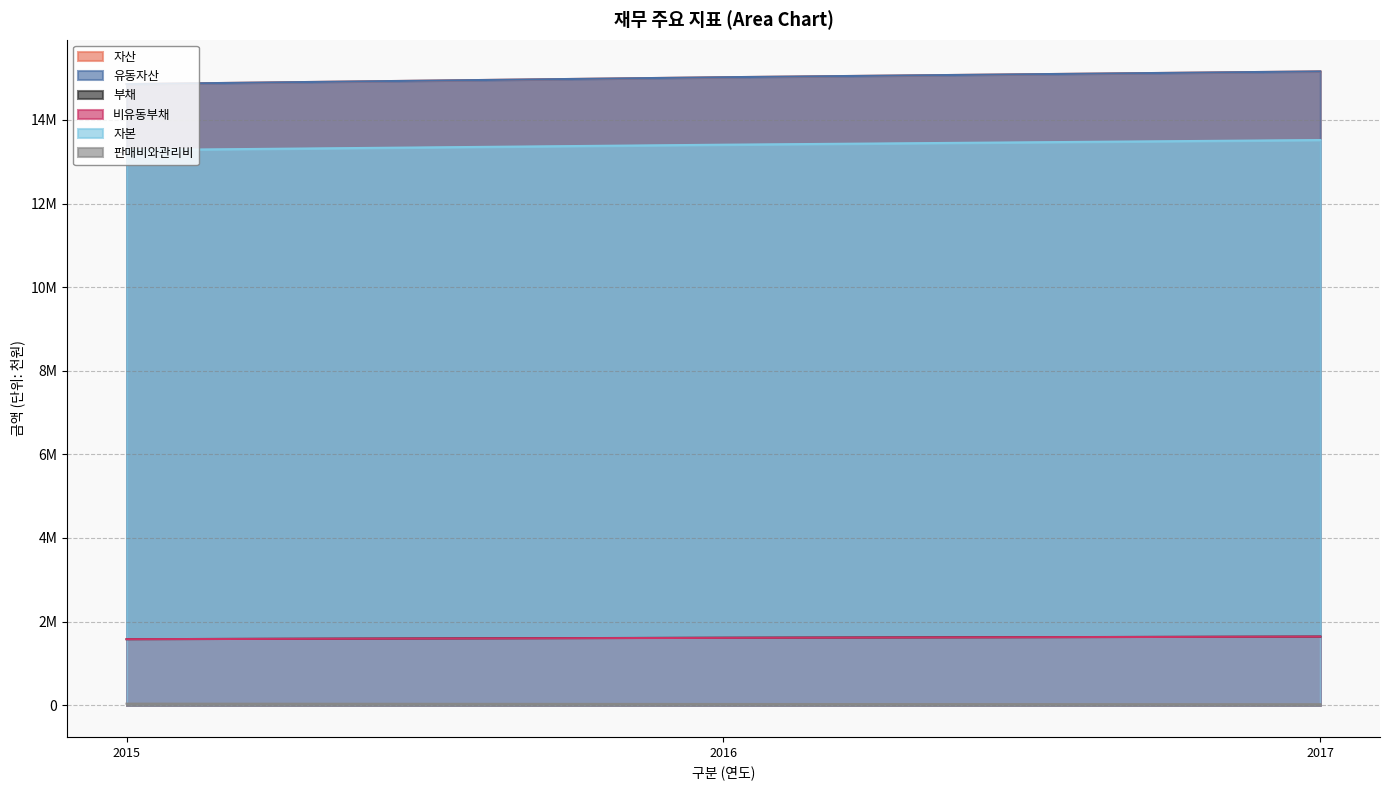

Reading right to left, extract all data points from this chart.

자산: 2017=15160298	2016=15021104	2015=14856658
유동자산: 2017=15160298	2016=15021104	2015=14856658
부채: 2017=1641132	2016=1613743	2015=1579321
비유동부채: 2017=1641132	2016=1611643	2015=1579321
자본: 2017=13519166	2016=13407361	2015=13277338
판매비와관리비: 2017=23211	2016=28998	2015=37294